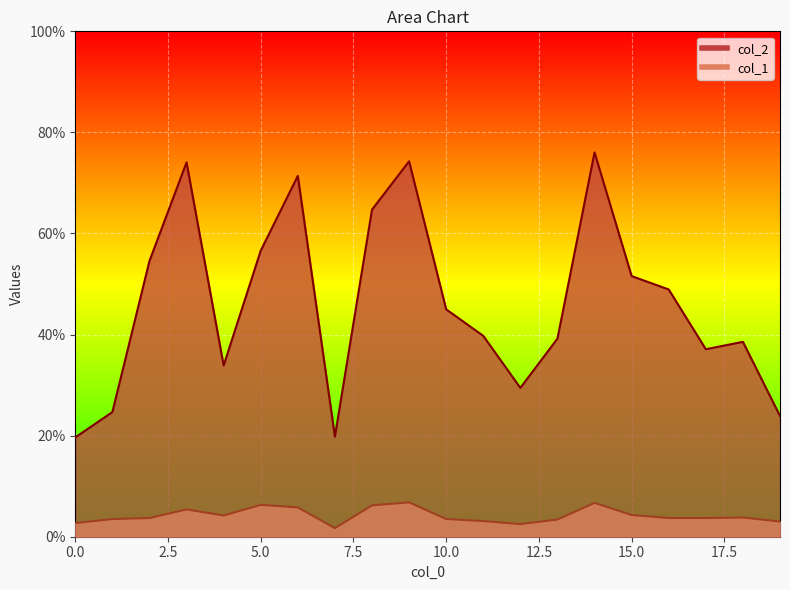

What is the value of the col_1 point at the 8th from the left?

1.7